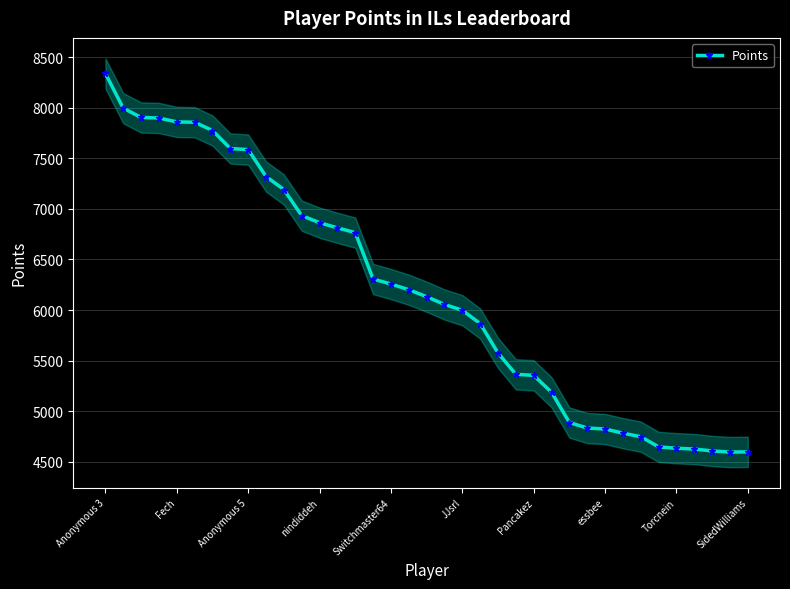

At which label does Points reach its peak?

Anonymous 3